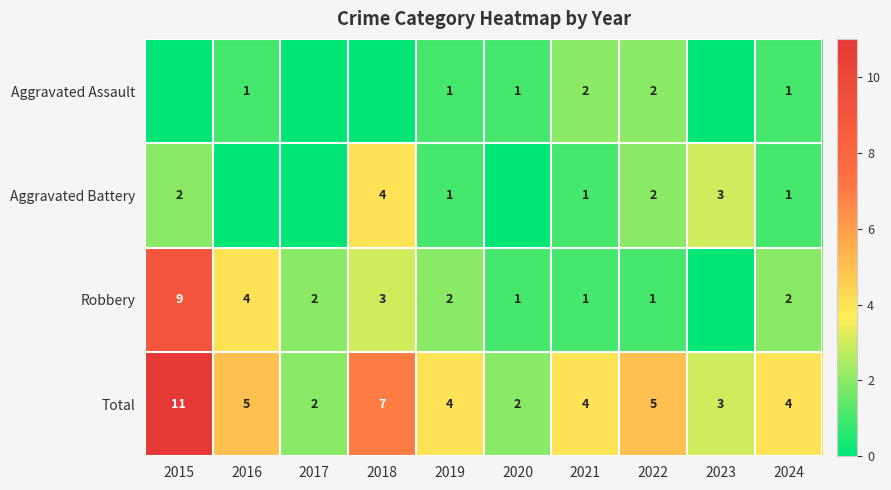

Count the Total values in the range 3 to 5.

6